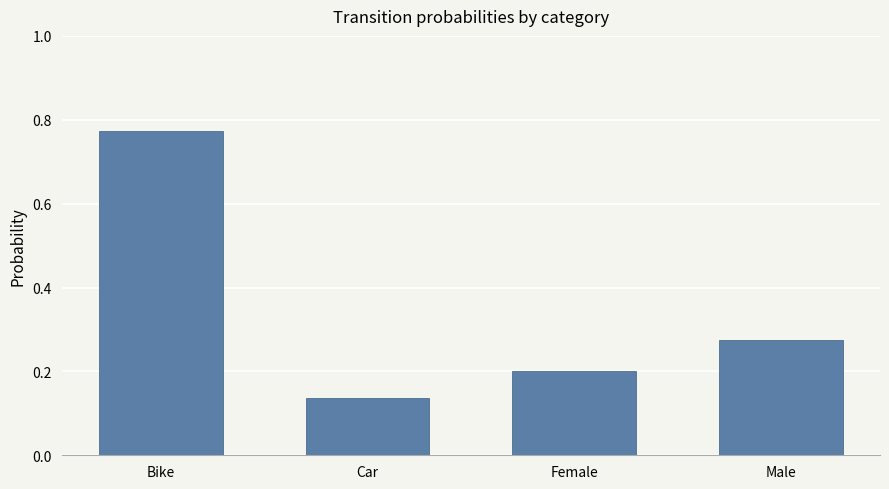

Which has a higher value, Car or Bike?

Bike